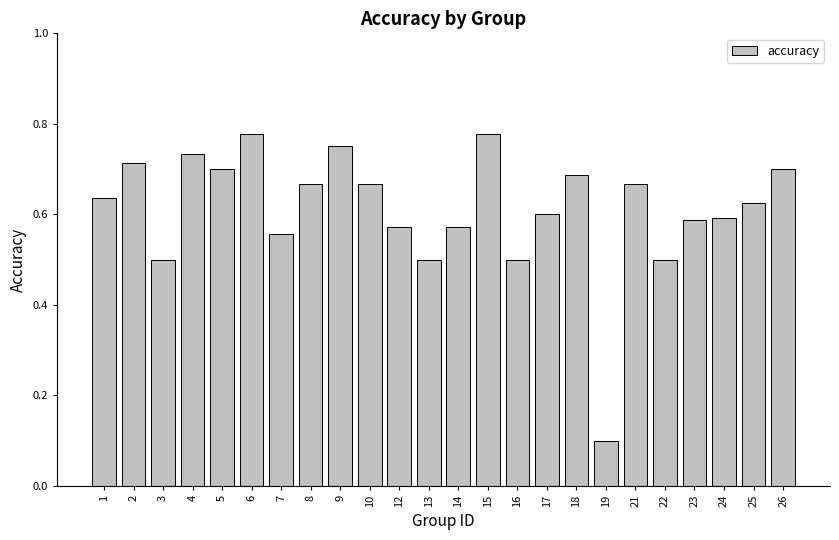

What is the difference between the second highest and second lowest values?

0.3